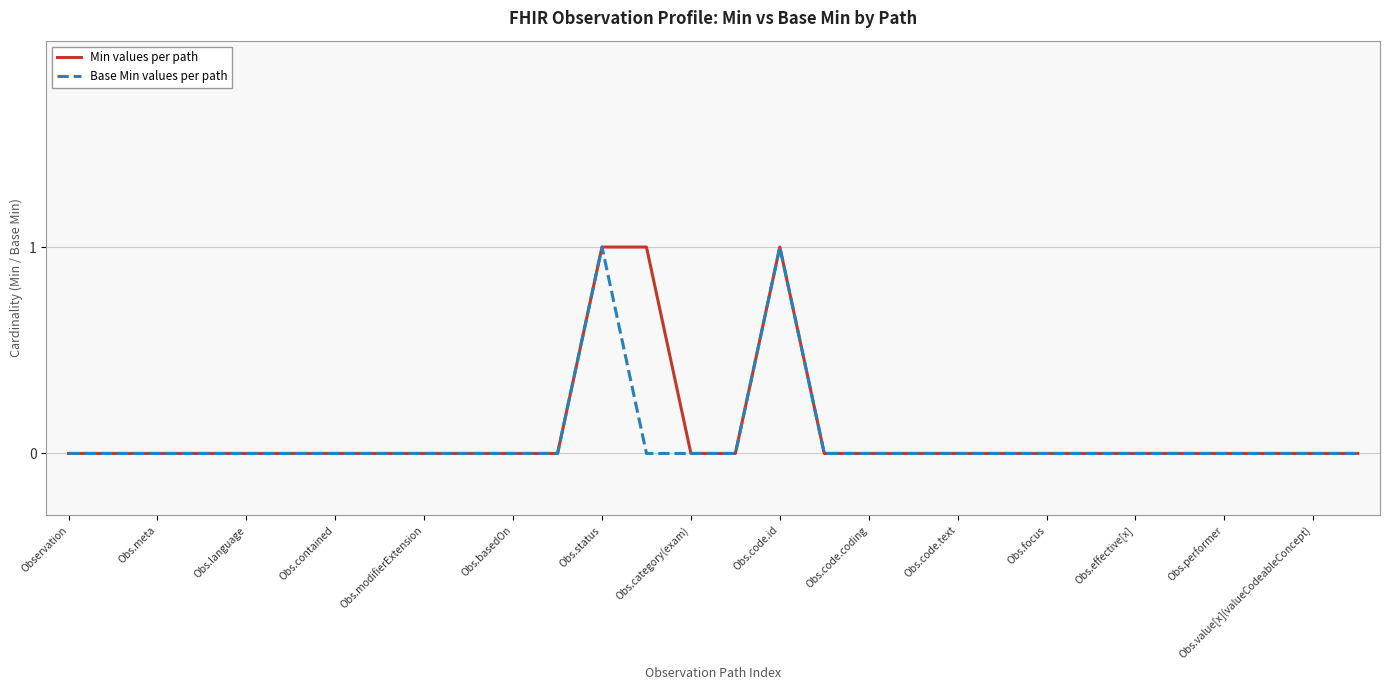

Rank the series by their average value, from lowest to highest.

Base Min values per path, Min values per path